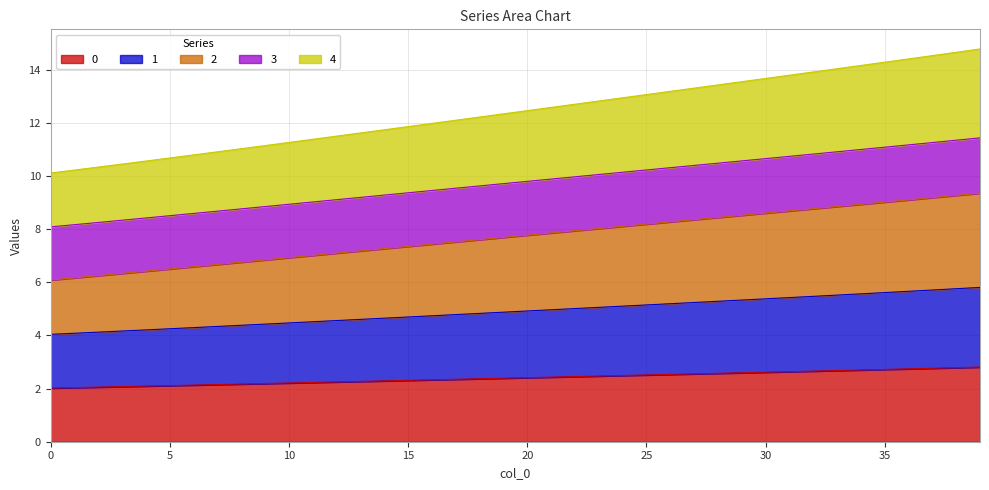

True or false: 4 and 1 cross at least once.

False